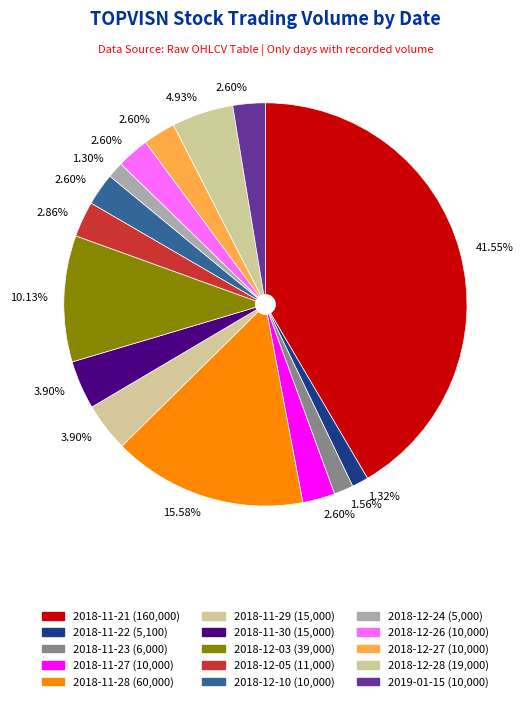

Count the number of slices in the pie.

15